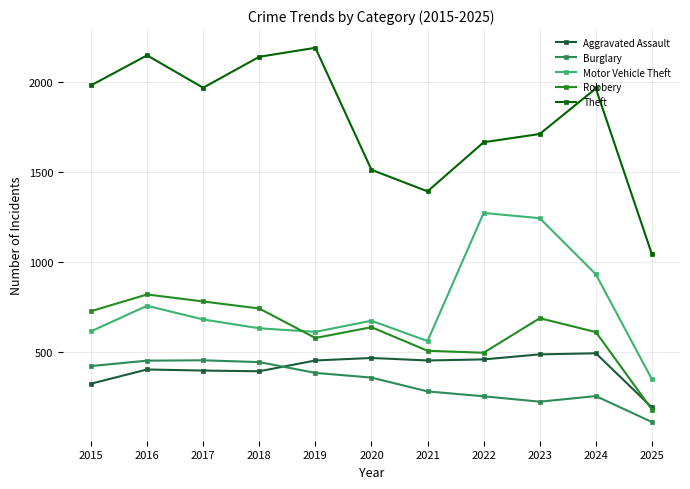

Does the chart have visible grid lines?

Yes